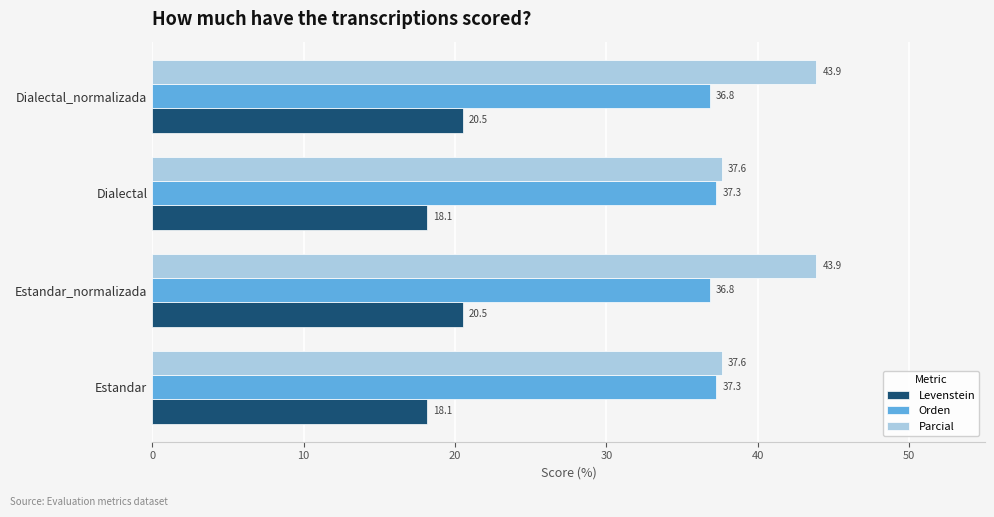

At Dialectal, list the series in order from largest to smallest.

Parcial, Orden, Levenstein